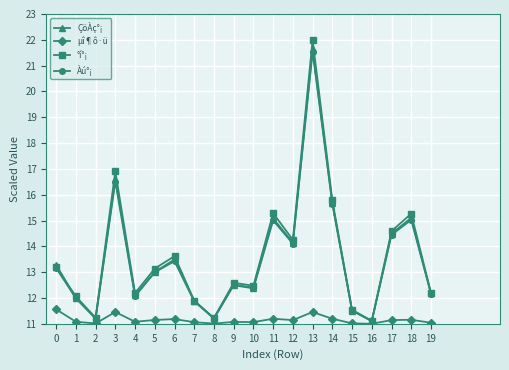

Is the value of ÇöÀç°¡ at 14 greater than the value of °í°¡ at 11?

Yes